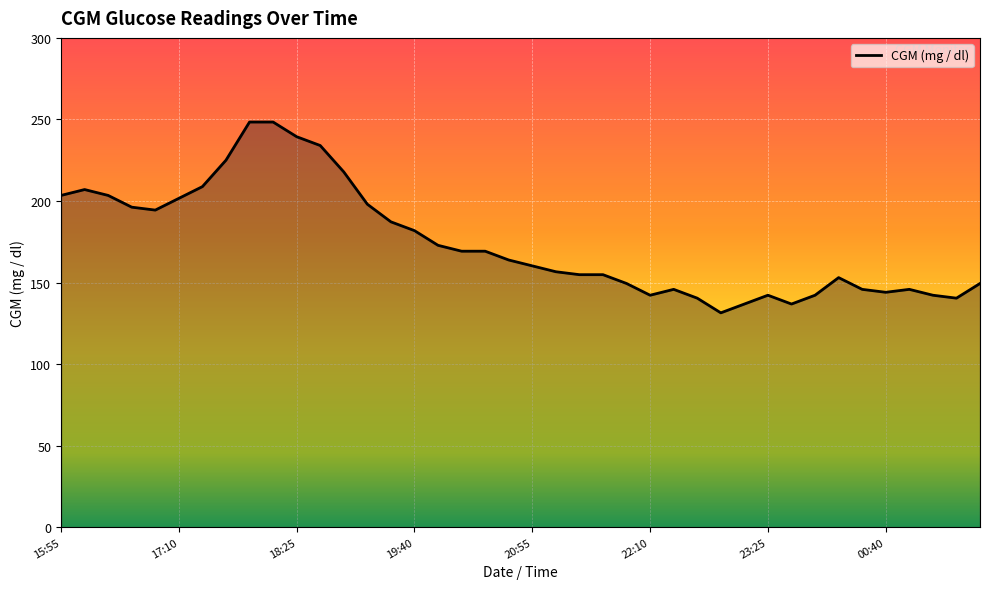

What is the difference between the maximum and minimum values?

117.0